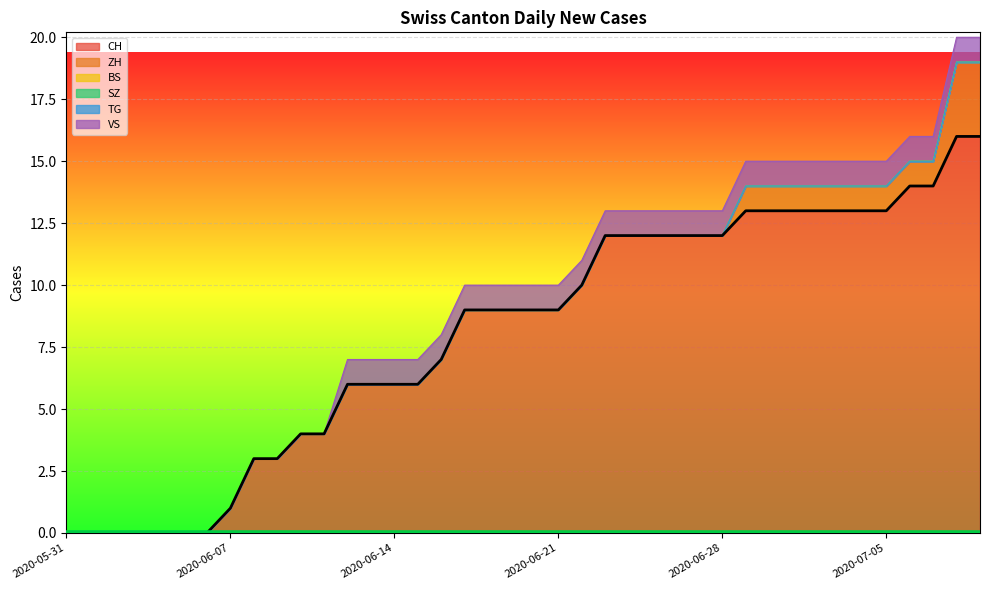

Is it true that ZH equals 0 at 2020-06-06?

True